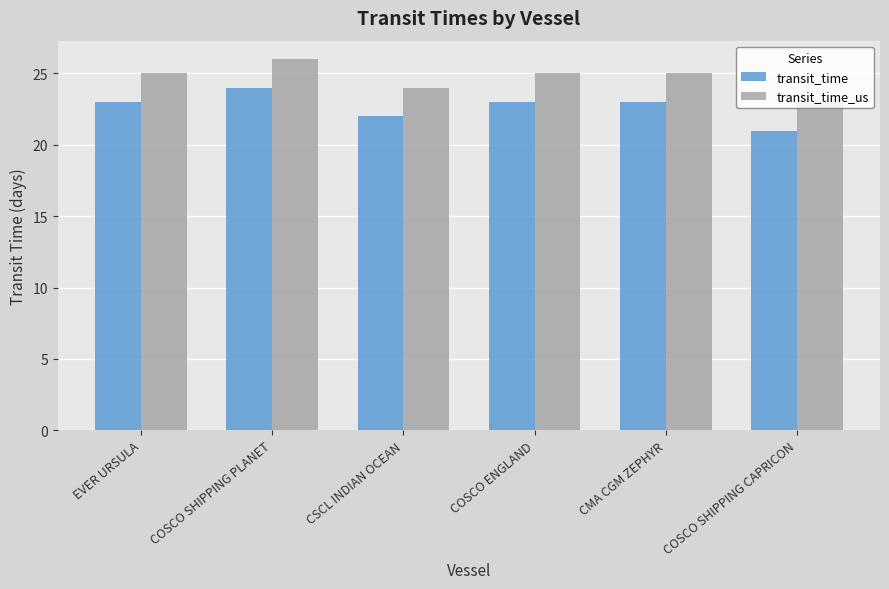

What is the difference between the maximum and minimum values in the transit_time_us series?

3